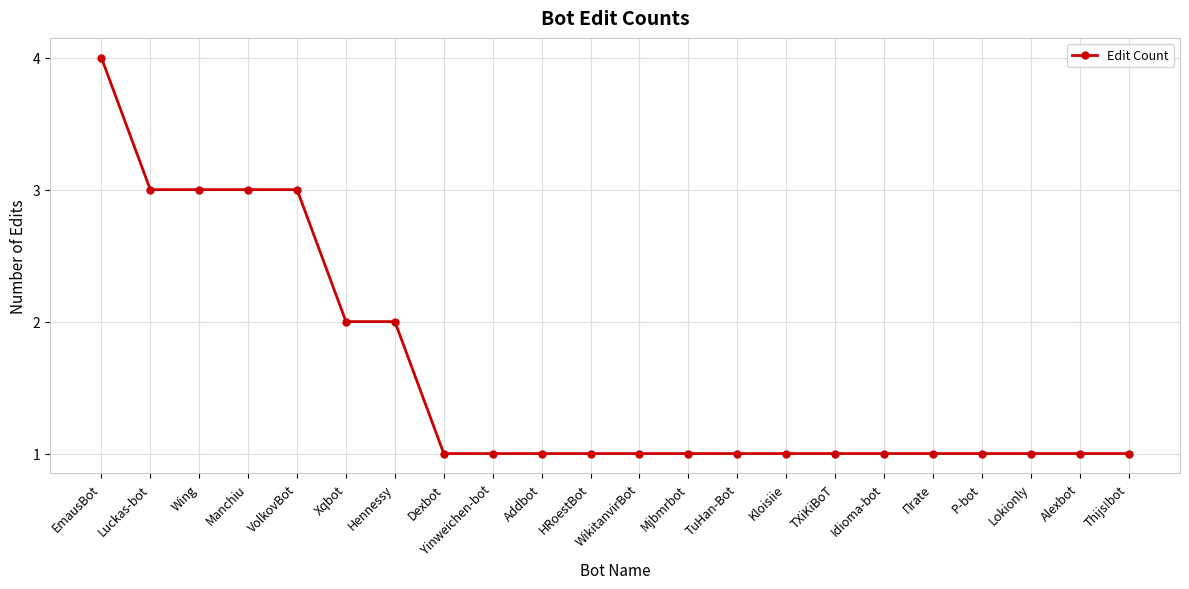

Approximately how many times larger is the value at Mjbmrbot compared to Πrate?

1.0